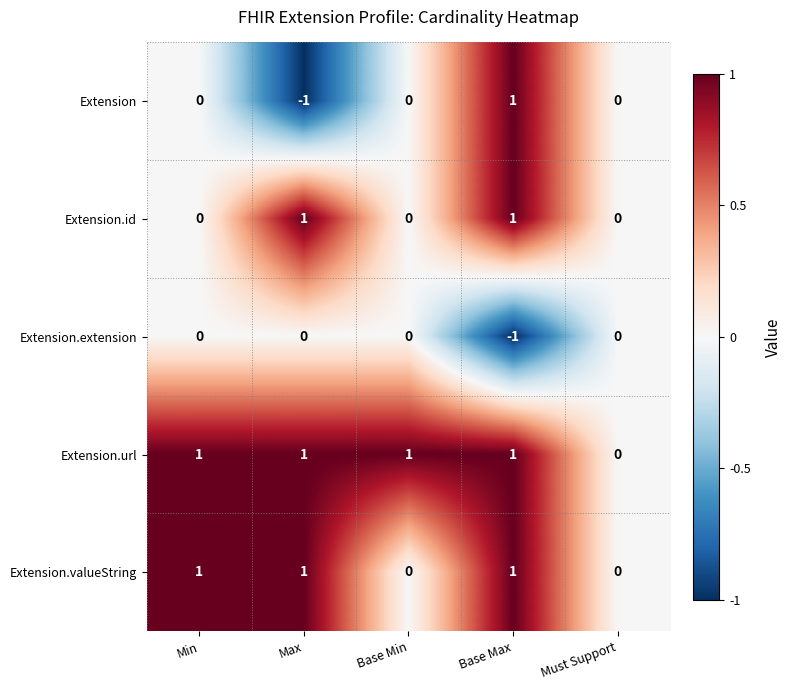

Reading right to left, list all the values displayed in this chart.

Extension: 0	1	0	-1	0
Extension.id: 0	1	0	1	0
Extension.extension: 0	-1	0	0	0
Extension.url: 0	1	1	1	1
Extension.valueString: 0	1	0	1	1